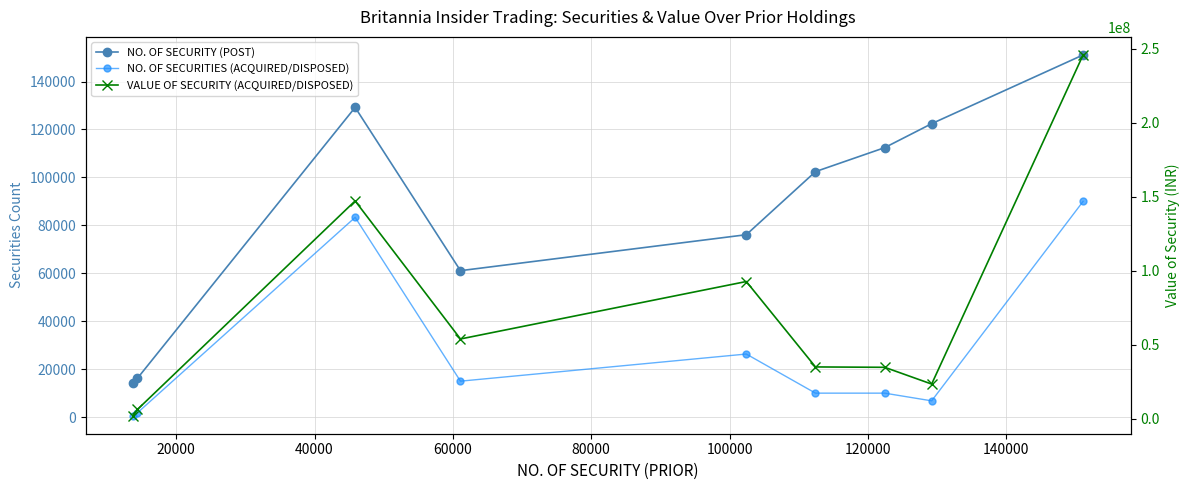

Reading right to left, list all the values displayed in this chart.

NO. OF SECURITY (POST): 151098	122415	112415	102415	76098	61098	129206	16202	14402
NO. OF SECURITIES (ACQUIRED/DISPOSED): 90000	6791	10000	10000	26317	15000	83334	1800	600
VALUE OF SECURITY (ACQUIRED/DISPOSED): 245884500	23428950	34750000	35000000	92732950	53899950	147222011	6245937	2052670